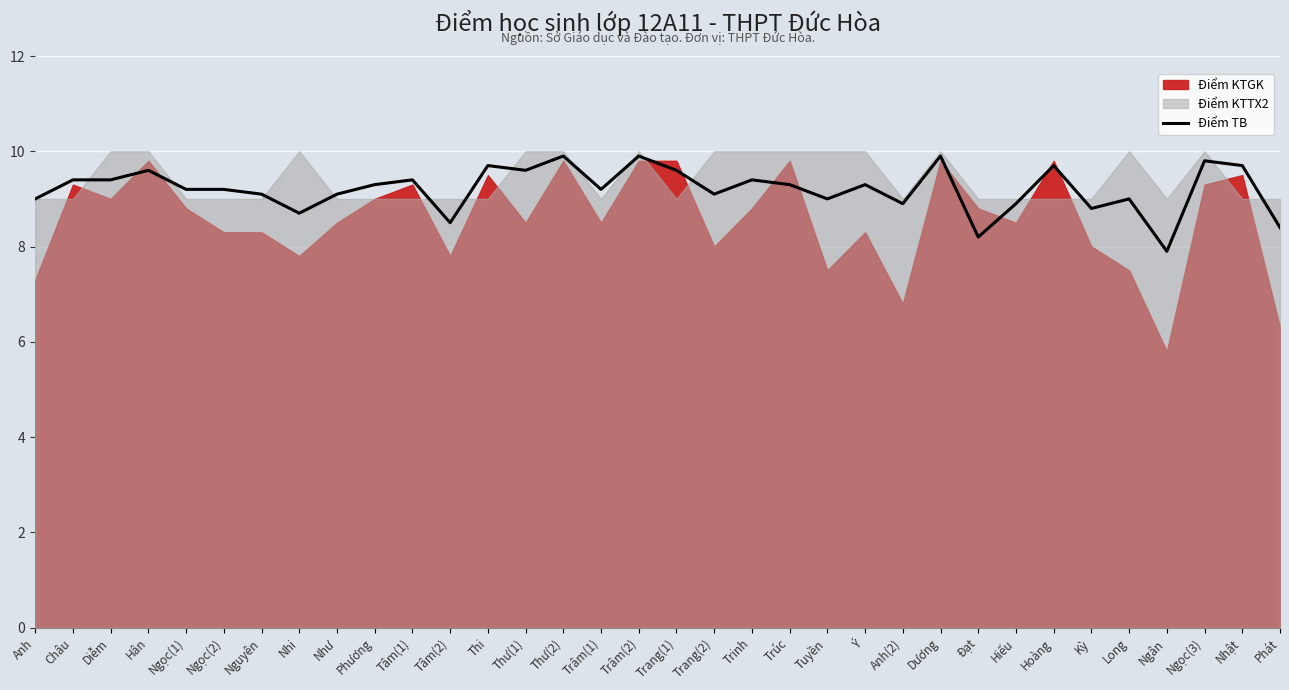

Does the chart display data point markers on the line(s)?

No